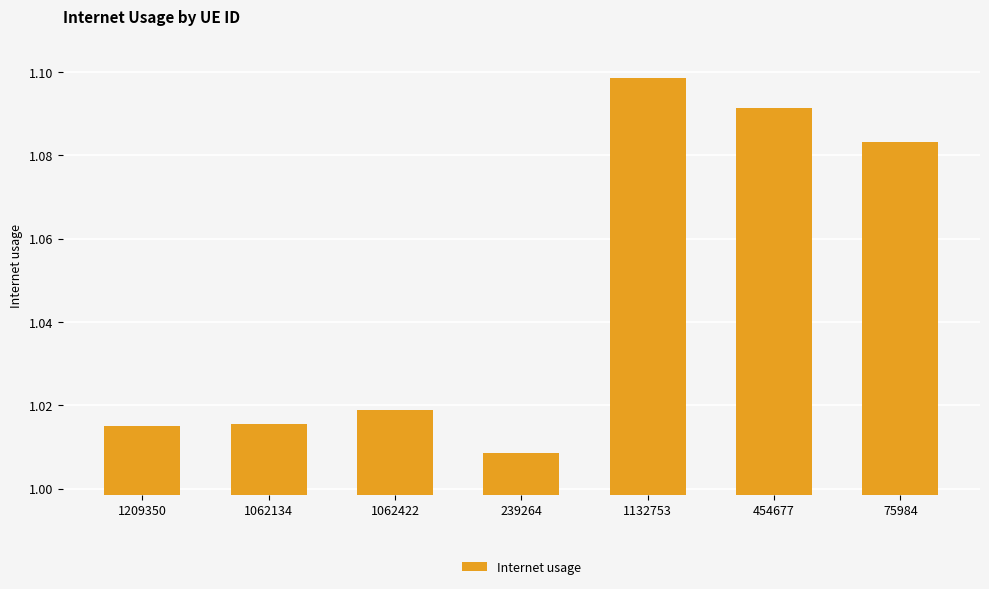

Which category has the highest value across all series?

1132753